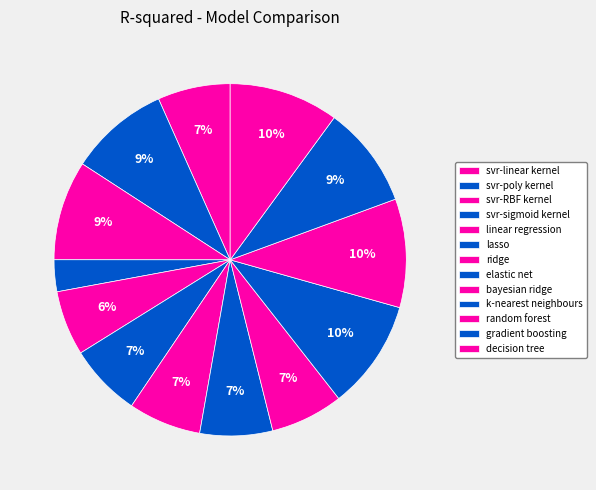

How many segments does this pie chart have?

13